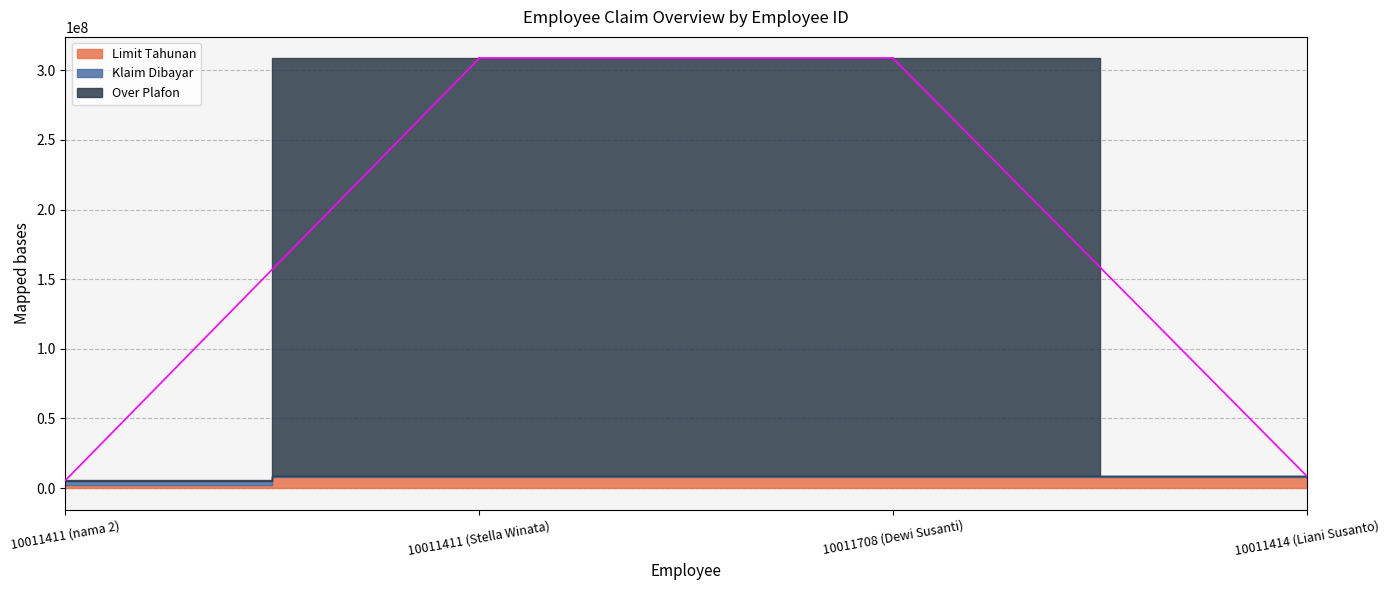

Where do Klaim Dibayar and Over Plafon first cross each other?

10011411 (nama 2) and 10011411 (Stella Winata)